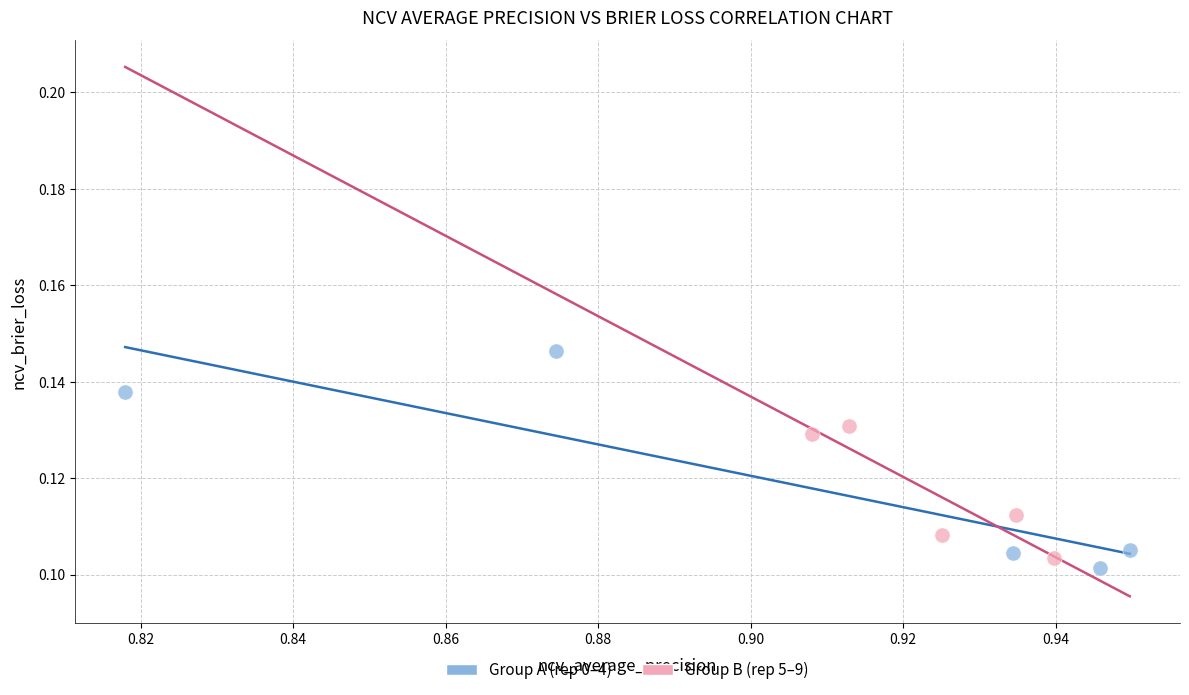

Which series contains the highest Y value?

Group A (rep 0–4)